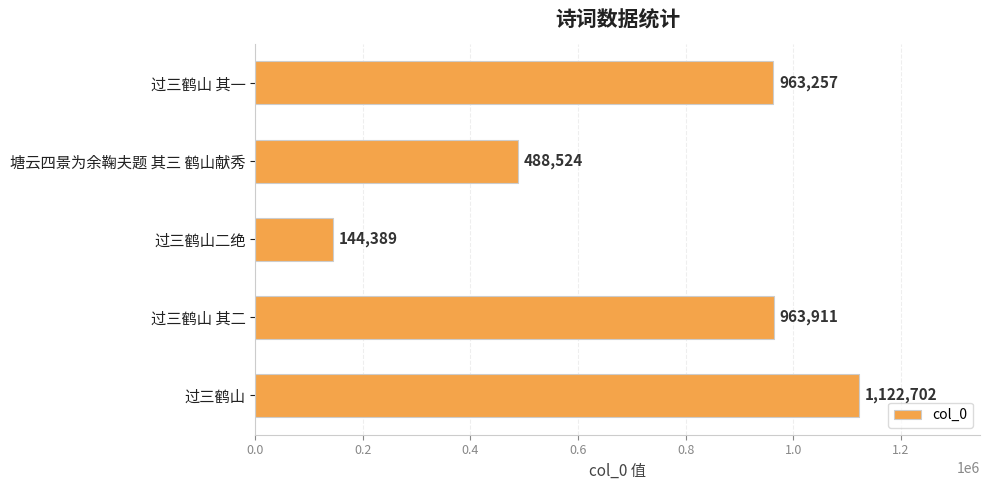

The value at 过三鹤山 其一 is 1451668. True or false?

False